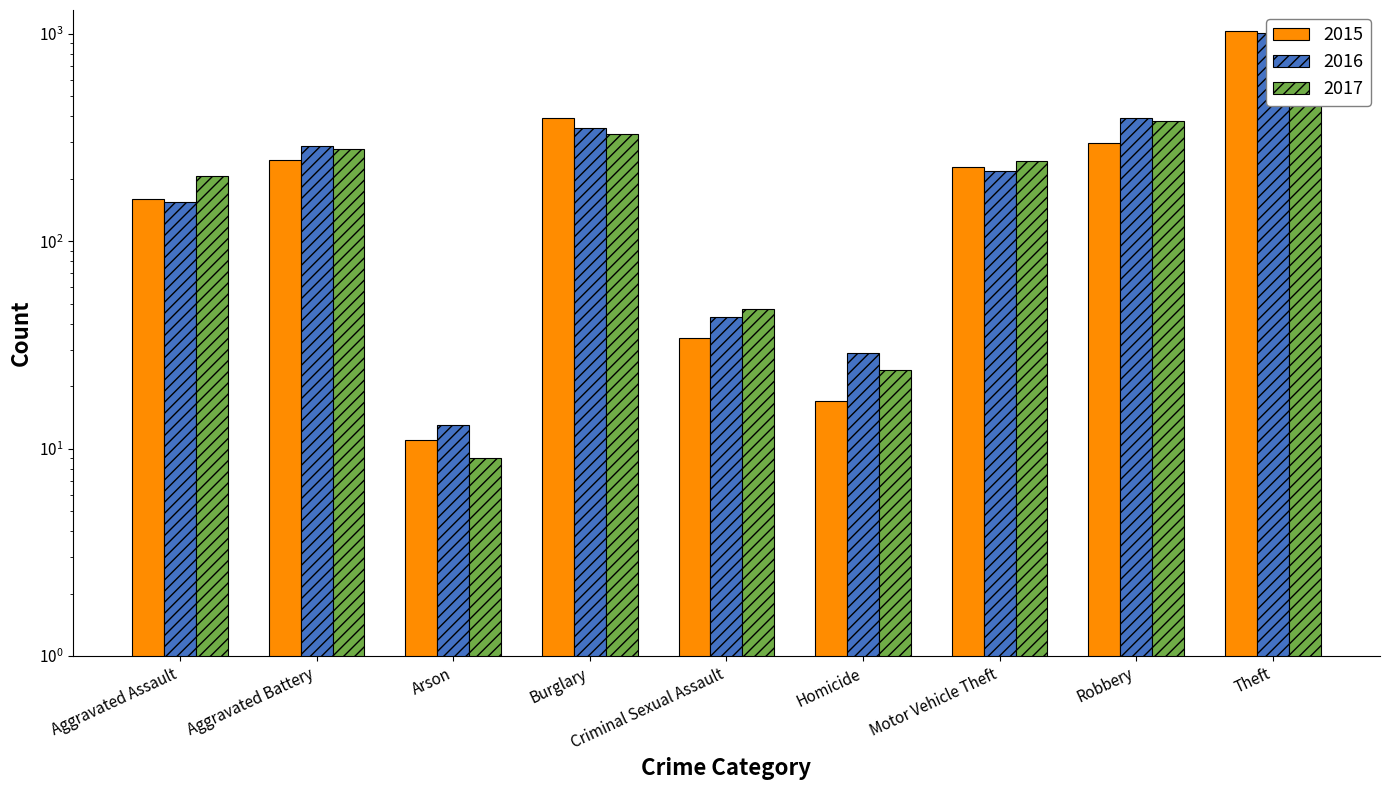

List the series in order of their overall mean, highest first.

2016, 2017, 2015